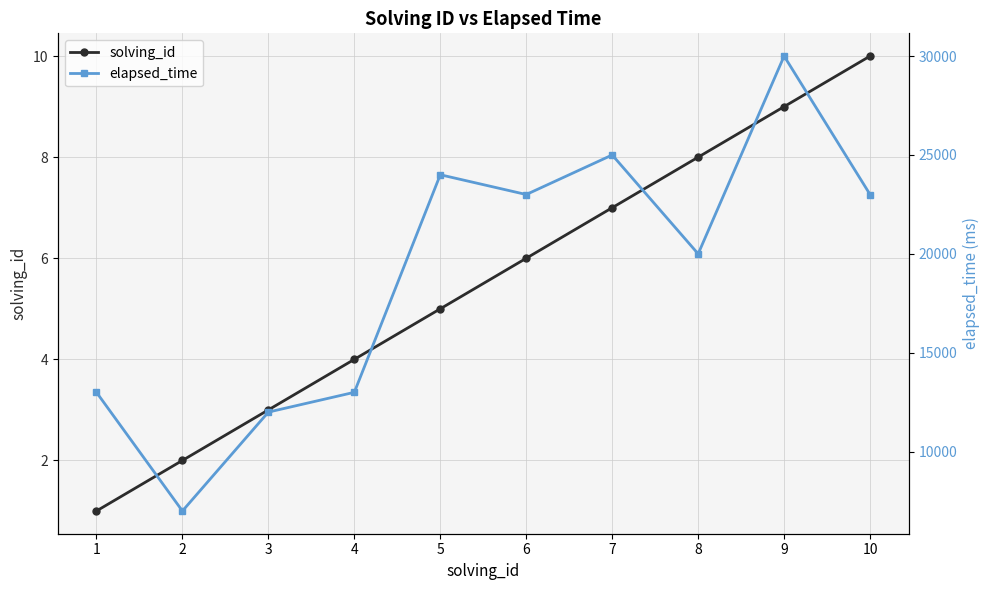

What is the minimum value shown in the chart?

1